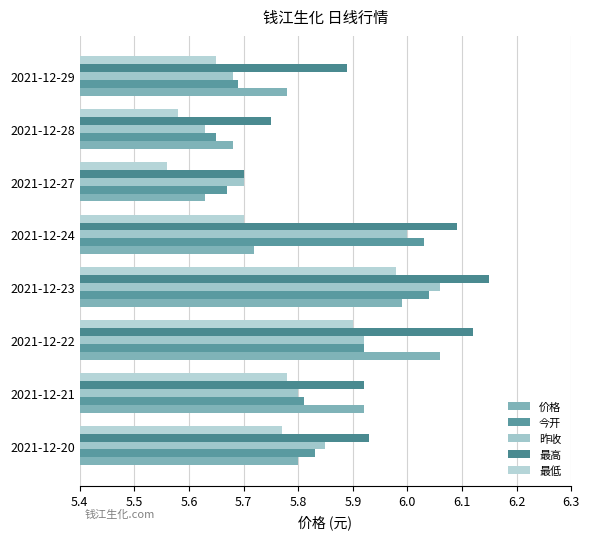

How many data points does each series have?

8